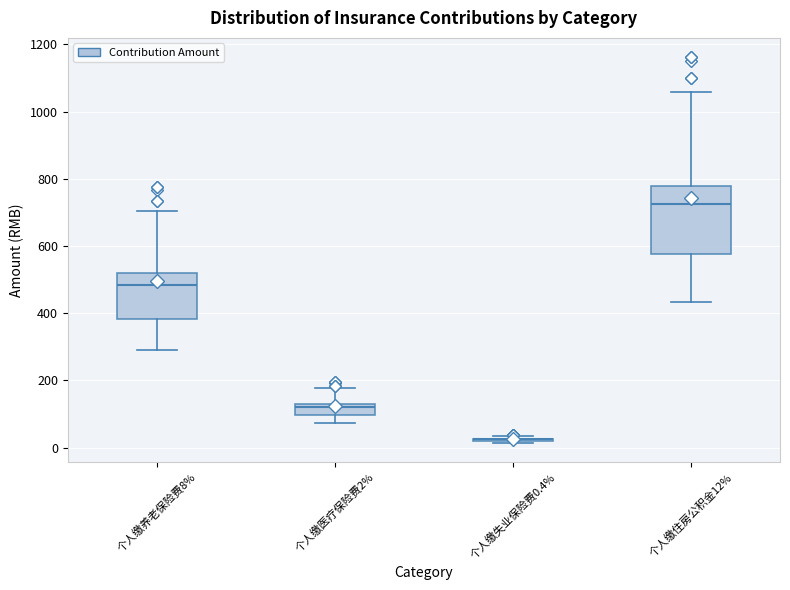

Which box is the tallest, from its lower edge to its upper edge?

个人缴住房公积金12%